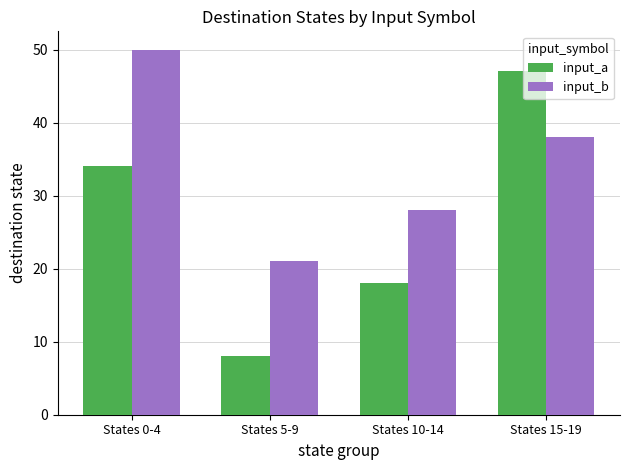

What are all the series names shown in the legend?

input_a, input_b